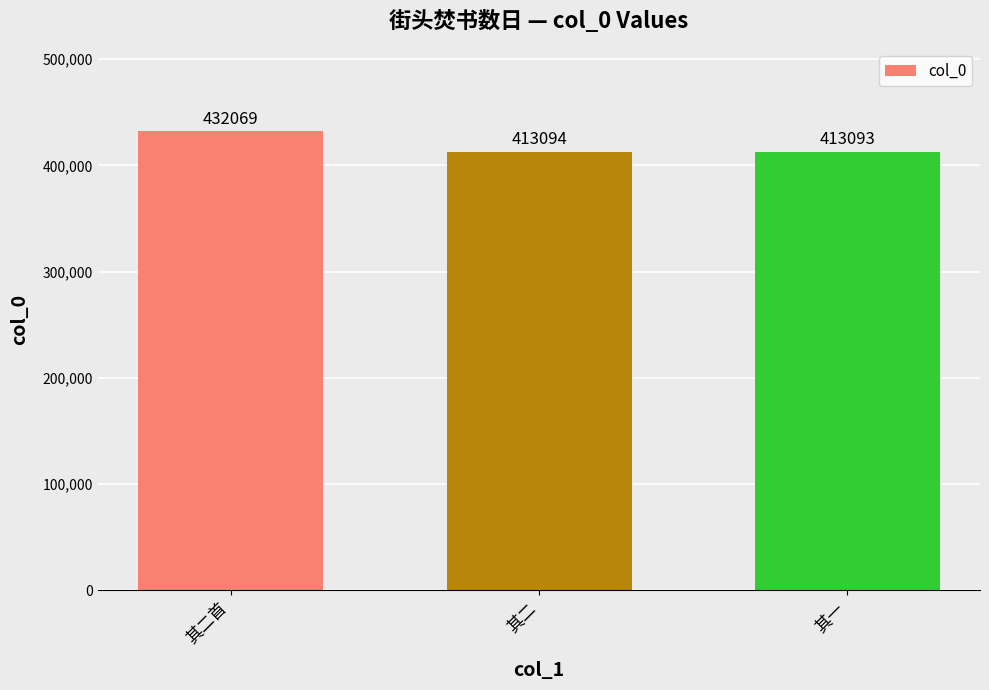

The value at 其二 is 413094. True or false?

True